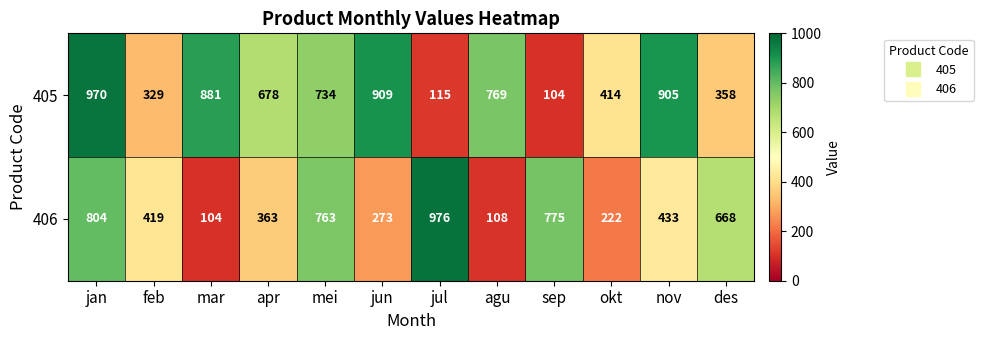

Between apr and sep, which series saw the biggest shift?

405